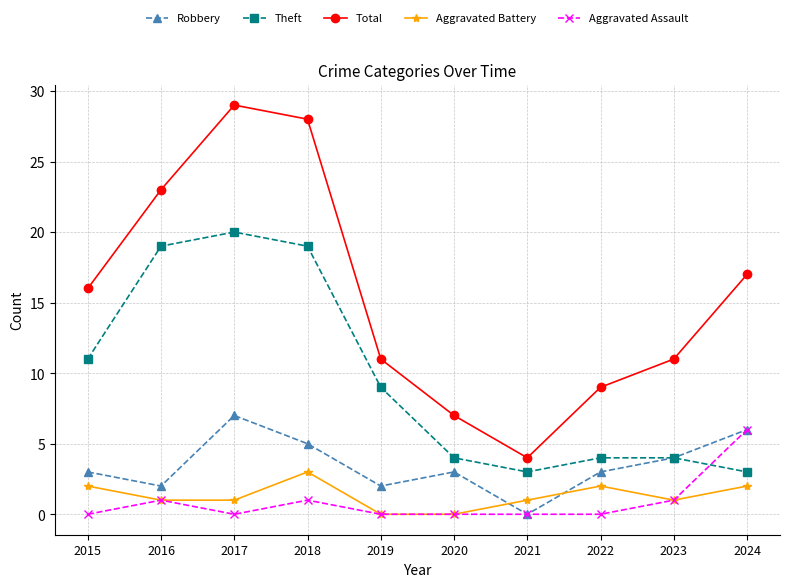

Is it true that Theft equals 6 at 2019?

False